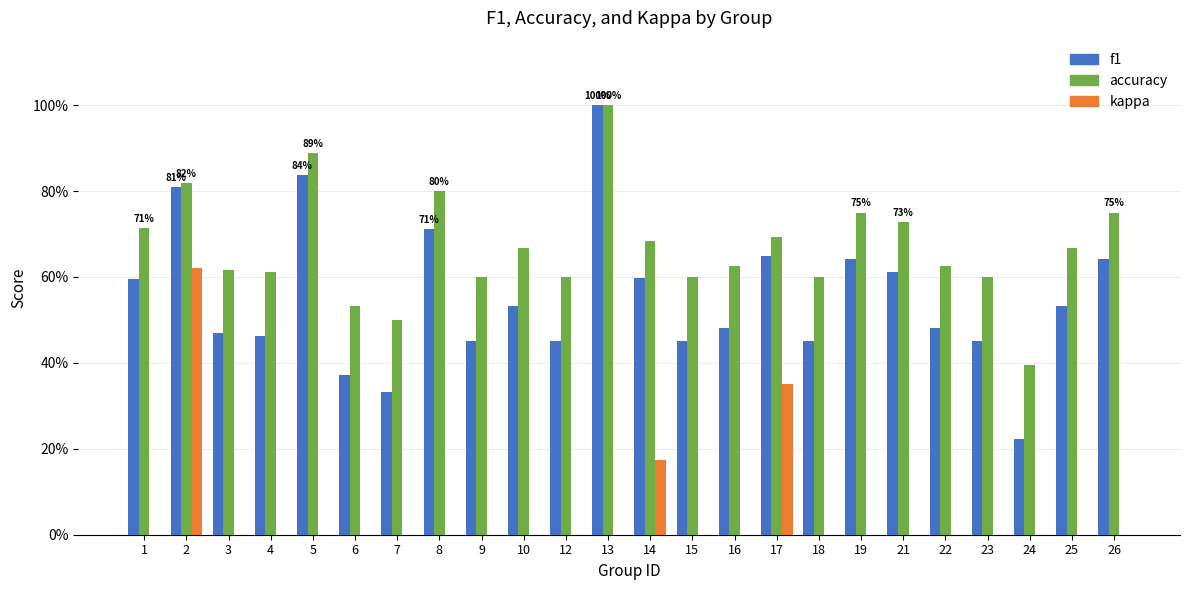

Reading left to right, what are all the values shown in this chart?

f1: 0.6	0.8	0.5	0.5	0.8	0.4	0.3	0.7	0.5	0.5	0.5	1.0	0.6	0.5	0.5	0.6	0.5	0.6	0.6	0.5	0.5	0.2	0.5	0.6
accuracy: 0.7	0.8	0.6	0.6	0.9	0.5	0.5	0.8	0.6	0.7	0.6	1.0	0.7	0.6	0.6	0.7	0.6	0.8	0.7	0.6	0.6	0.4	0.7	0.8
kappa: 0.0	0.6	0.0	0.0	0.0	0.0	0.0	0.0	0.0	0.0	0.0	0.0	0.2	0.0	0.0	0.3	0.0	0.0	0.0	0.0	0.0	0.0	0.0	0.0